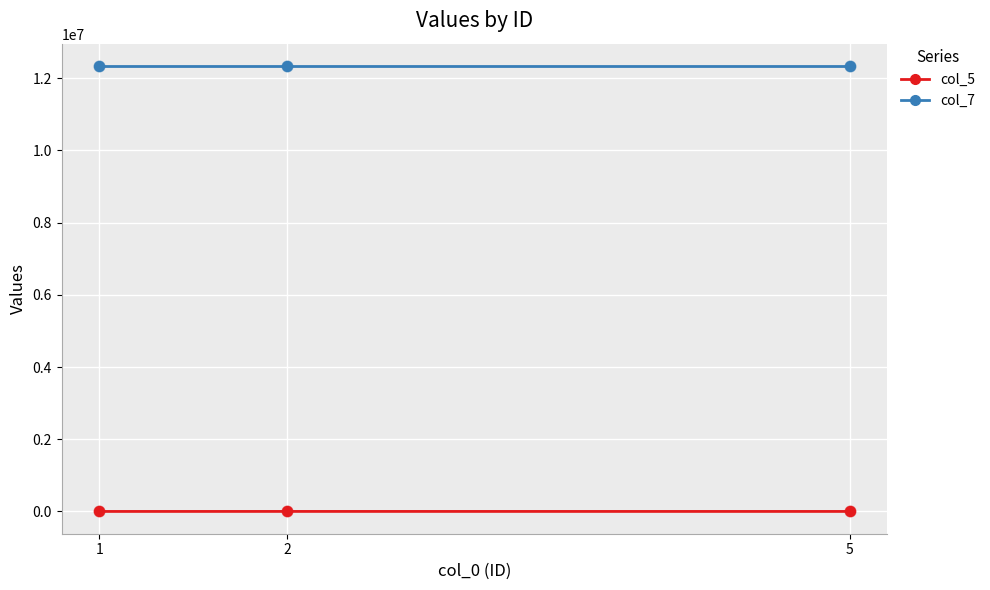

Which series has the largest total across all categories?

col_7